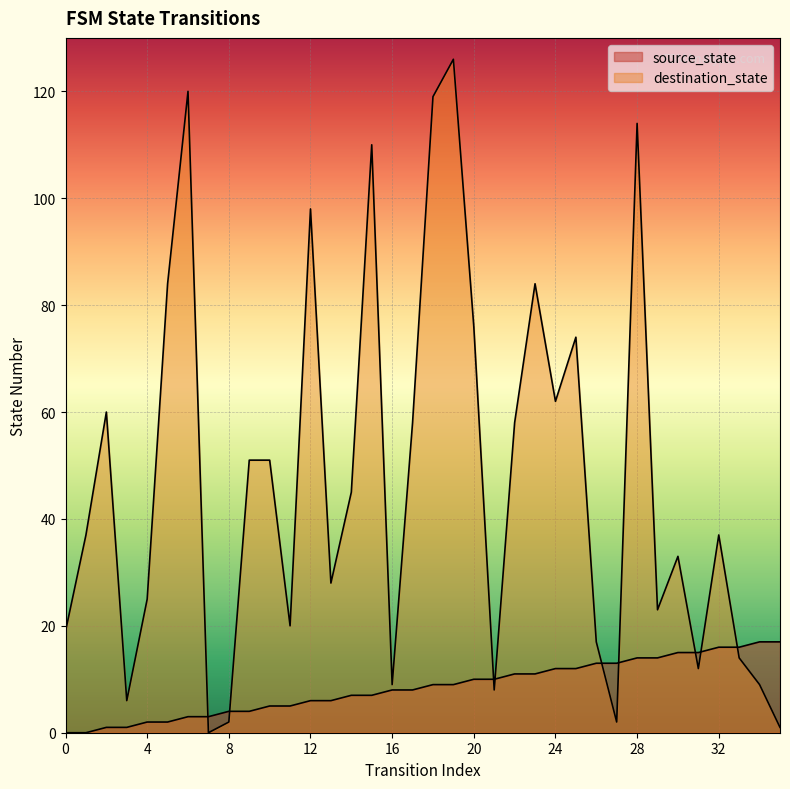

How many intersections are there between source_state and destination_state?

9